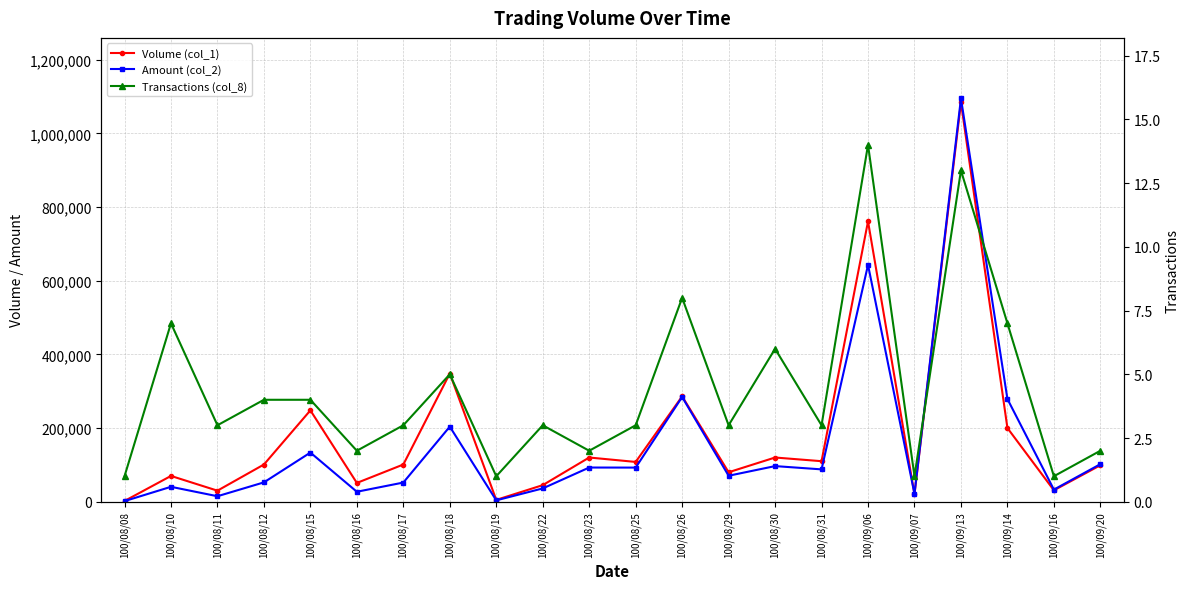

Reading left to right, list all the values displayed in this chart.

Volume (col_1): 100/08/08=2000	100/08/10=70000	100/08/11=30000	100/08/12=101000	100/08/15=248000	100/08/16=51000	100/08/17=101000	100/08/18=348000	100/08/19=5000	100/08/22=45000	100/08/23=120000	100/08/25=108000	100/08/26=286000	100/08/29=80000	100/08/30=120000	100/08/31=110000	100/09/06=761000	100/09/07=20000	100/09/13=1084000	100/09/14=200000	100/09/16=31000	100/09/20=99000
Amount (col_2): 100/08/08=1640	100/08/10=40500	100/08/11=14900	100/08/12=52520	100/08/15=133420	100/08/16=27040	100/08/17=52040	100/08/18=203820	100/08/19=3750	100/08/22=36100	100/08/23=92800	100/08/25=92630	100/08/26=284230	100/08/29=70500	100/08/30=96700	100/08/31=87800	100/09/06=642790	100/09/07=21400	100/09/13=1094780	100/09/14=278850	100/09/16=32860	100/09/20=101970
Transactions (col_8): 100/08/08=1	100/08/10=7	100/08/11=3	100/08/12=4	100/08/15=4	100/08/16=2	100/08/17=3	100/08/18=5	100/08/19=1	100/08/22=3	100/08/23=2	100/08/25=3	100/08/26=8	100/08/29=3	100/08/30=6	100/08/31=3	100/09/06=14	100/09/07=1	100/09/13=13	100/09/14=7	100/09/16=1	100/09/20=2